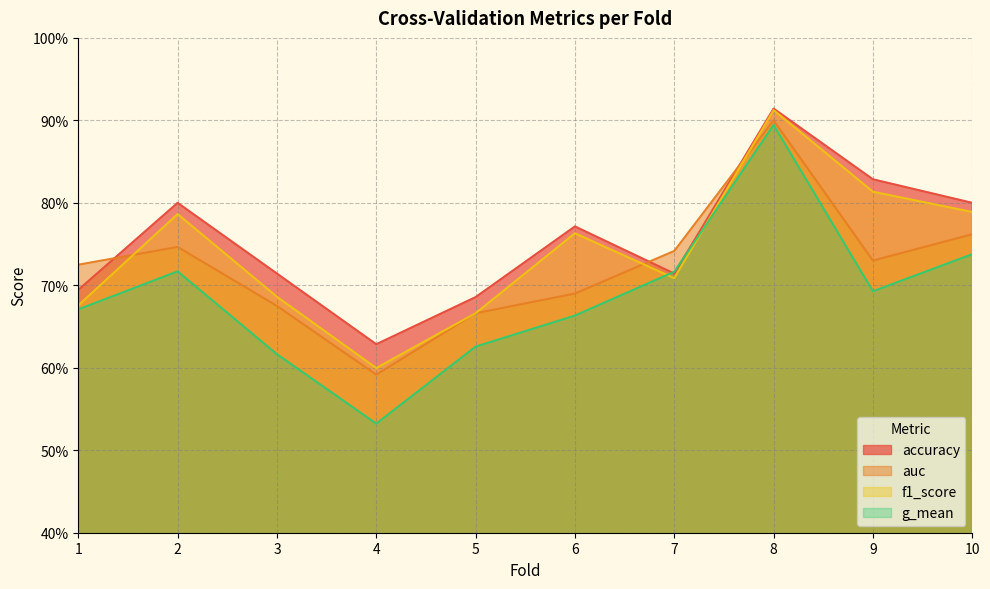

List the labels in order of auc value, smallest first.

4, 5, 3, 6, 1, 9, 7, 2, 10, 8